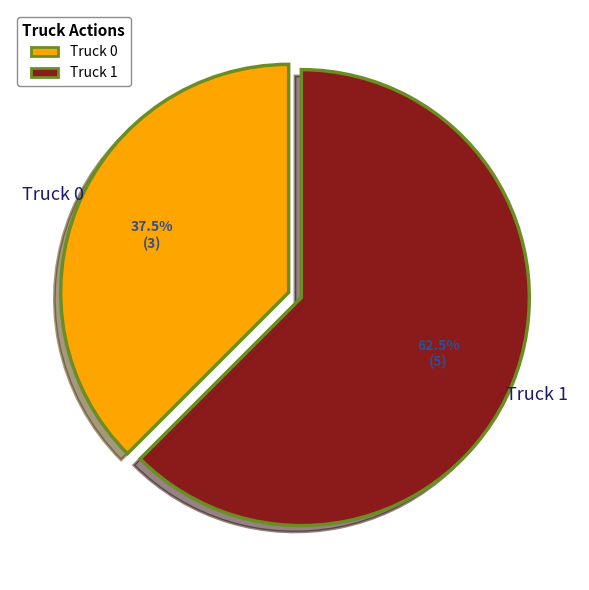

Rank the categories by value from highest to lowest.

Truck 1, Truck 0